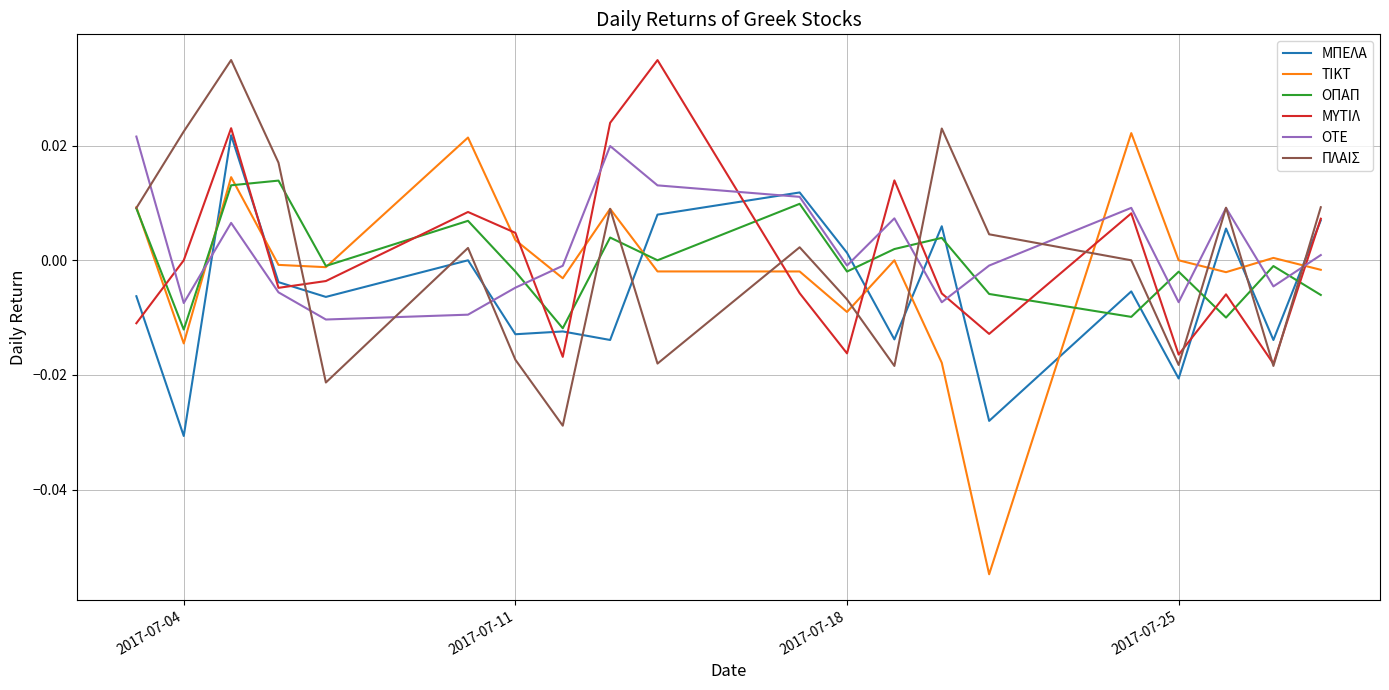

What are all the series names shown in the legend?

ΜΠΕΛΑ, ΤΙΚΤ, ΟΠΑΠ, ΜΥΤΙΛ, ΟΤΕ, ΠΛΑΙΣ